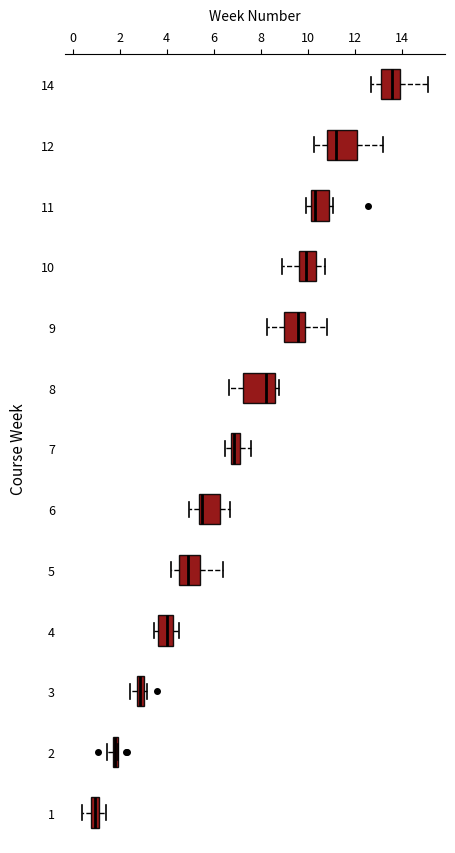

Where is the left edge of the box at y = 2 on the x-axis? The values are not printed on the chart, so give them approximately, as read against the axis.

1.8